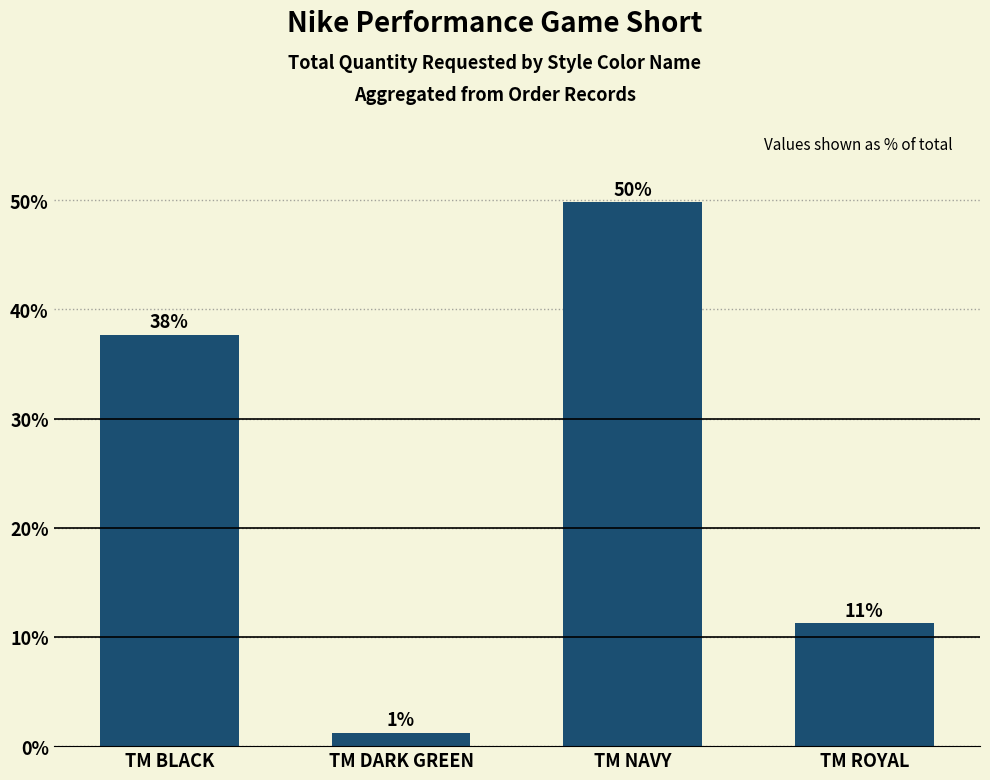

Reading left to right, transcribe all the data shown in this chart.

TM BLACK=37.7	TM DARK GREEN=1.2	TM NAVY=49.8	TM ROYAL=11.2